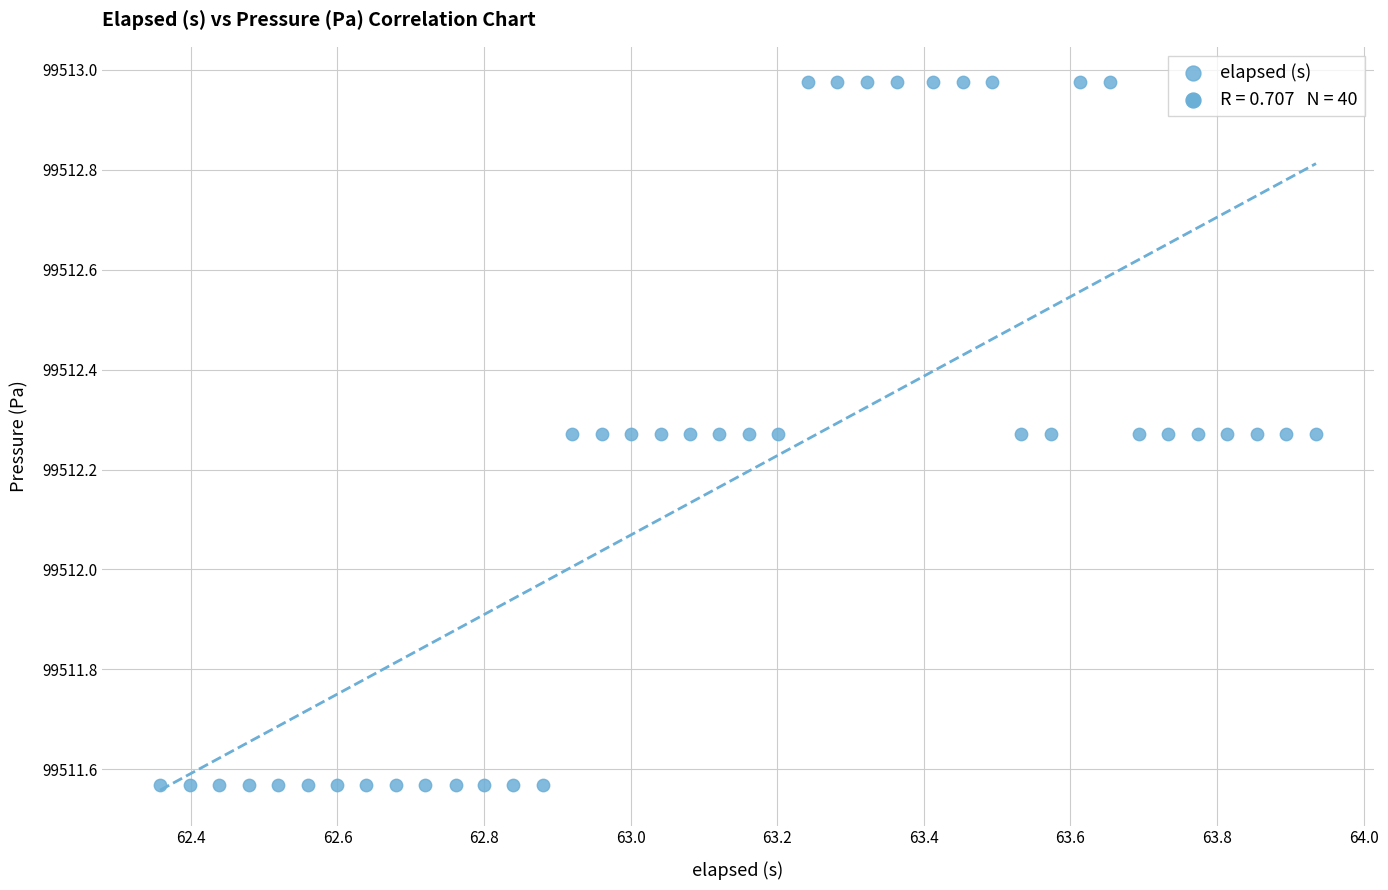

What is the range of Y values (max minus min)?

1.4